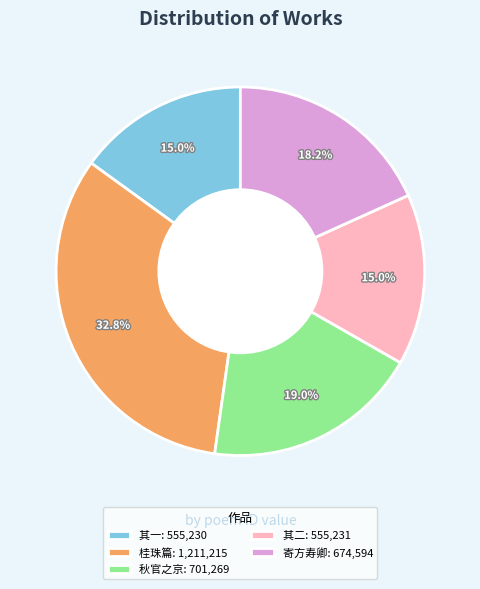

Do 桂珠篇: 1,211,215 and 秋官之京: 701,269 together represent more than half of the pie?

Yes